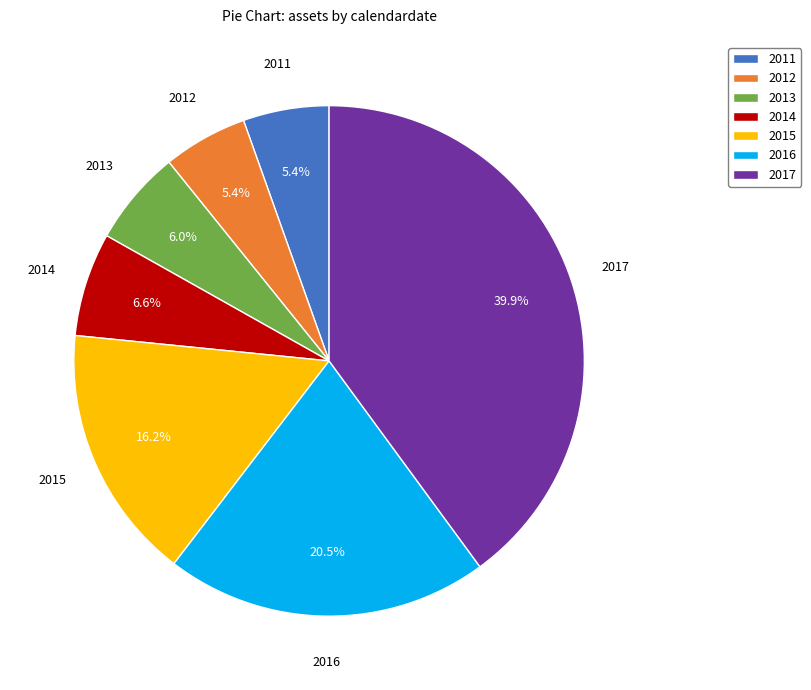

How many slices are in this pie chart?

7